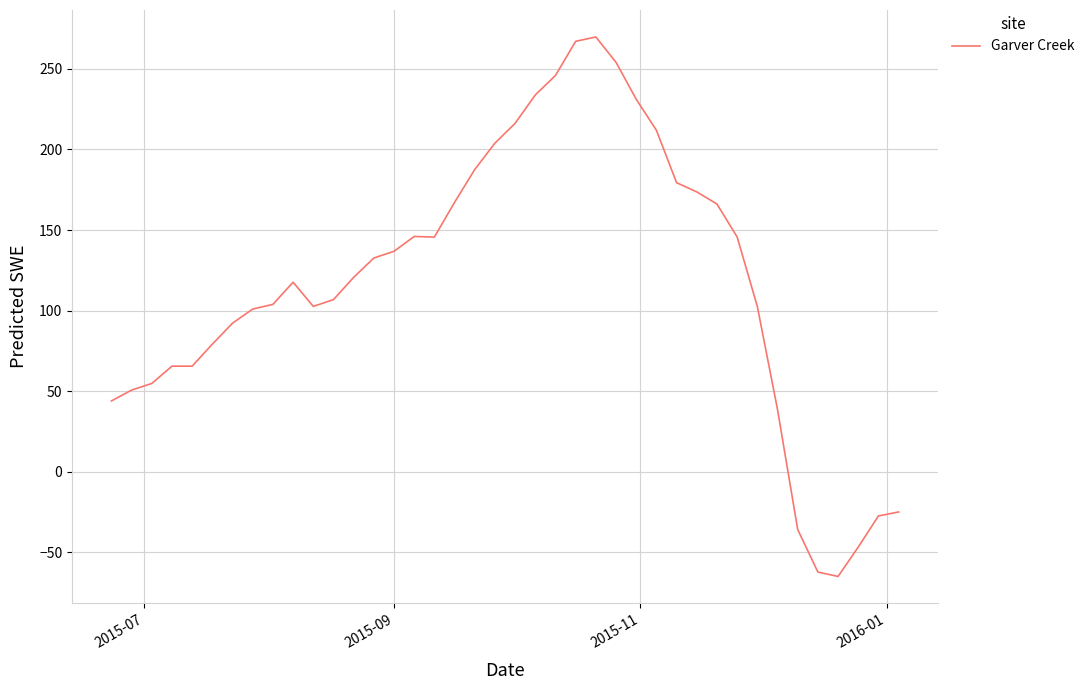

What is the maximum value shown in the chart?

269.8